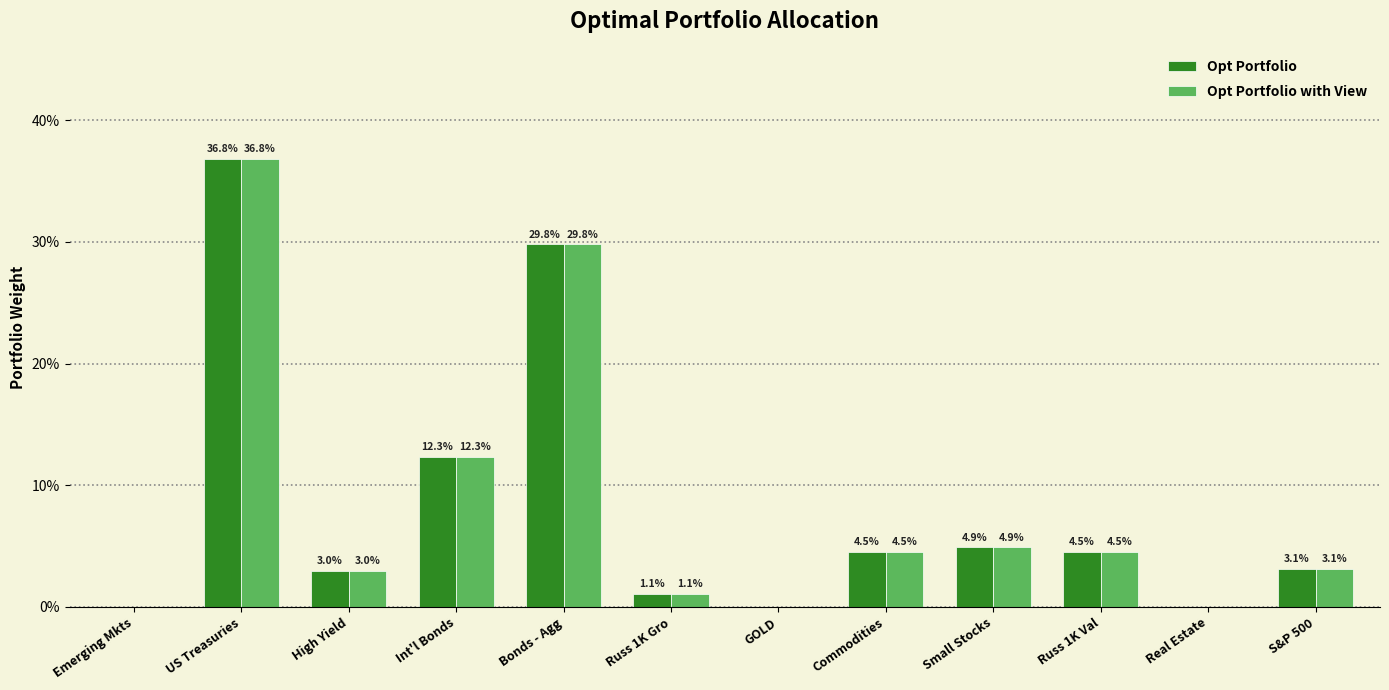

Does the chart contain stacked bars?

No